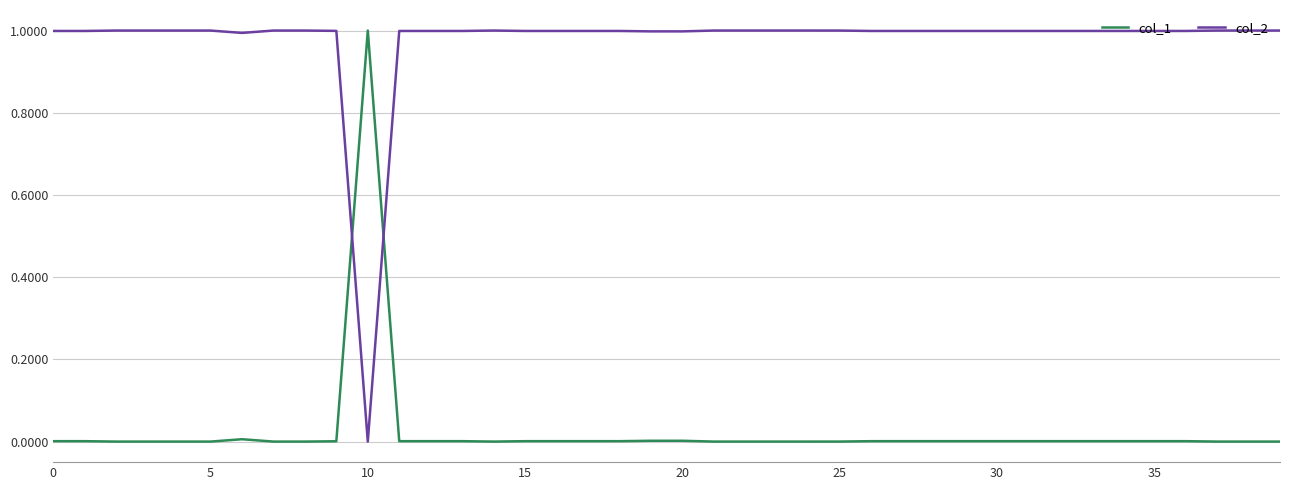

What is the difference between the maximum and minimum values in the col_2 series?

1.0